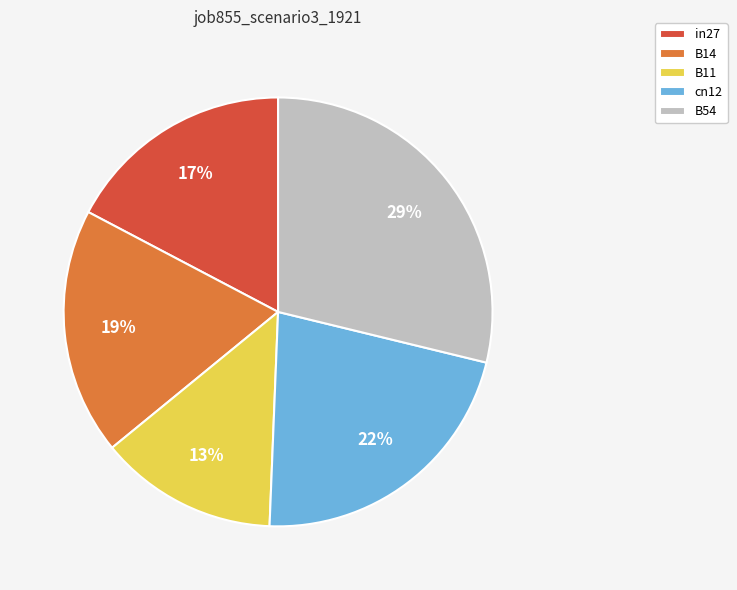

How many slices are in this pie chart?

5